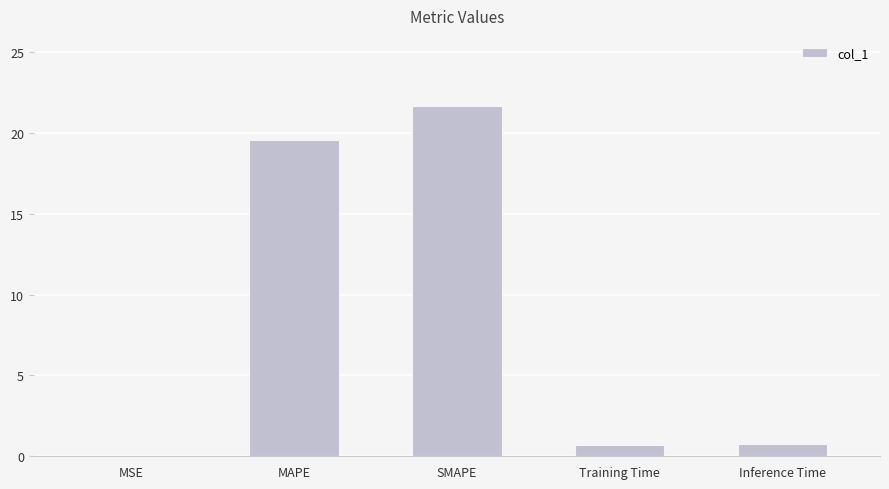

What is the greatest value displayed?

21.7